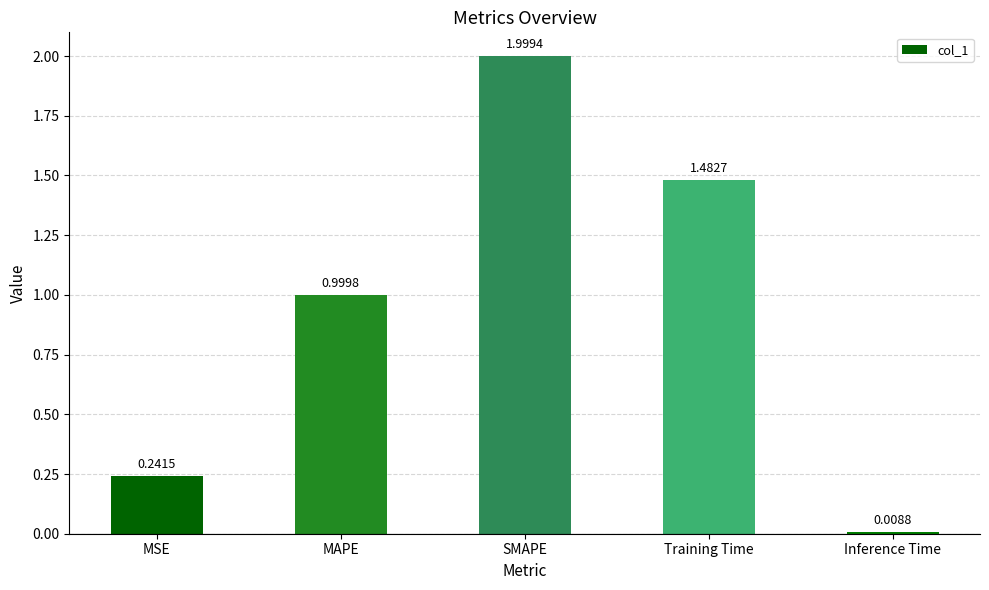

What is the label of the 2nd bar from the left?

MAPE